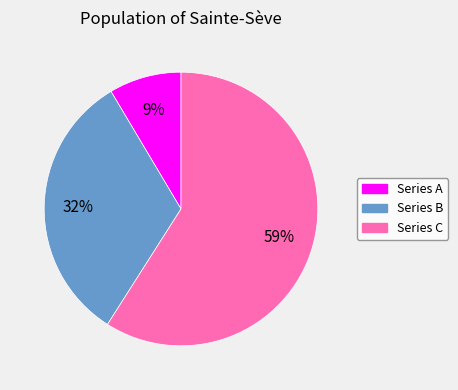

How many segments does this pie chart have?

3